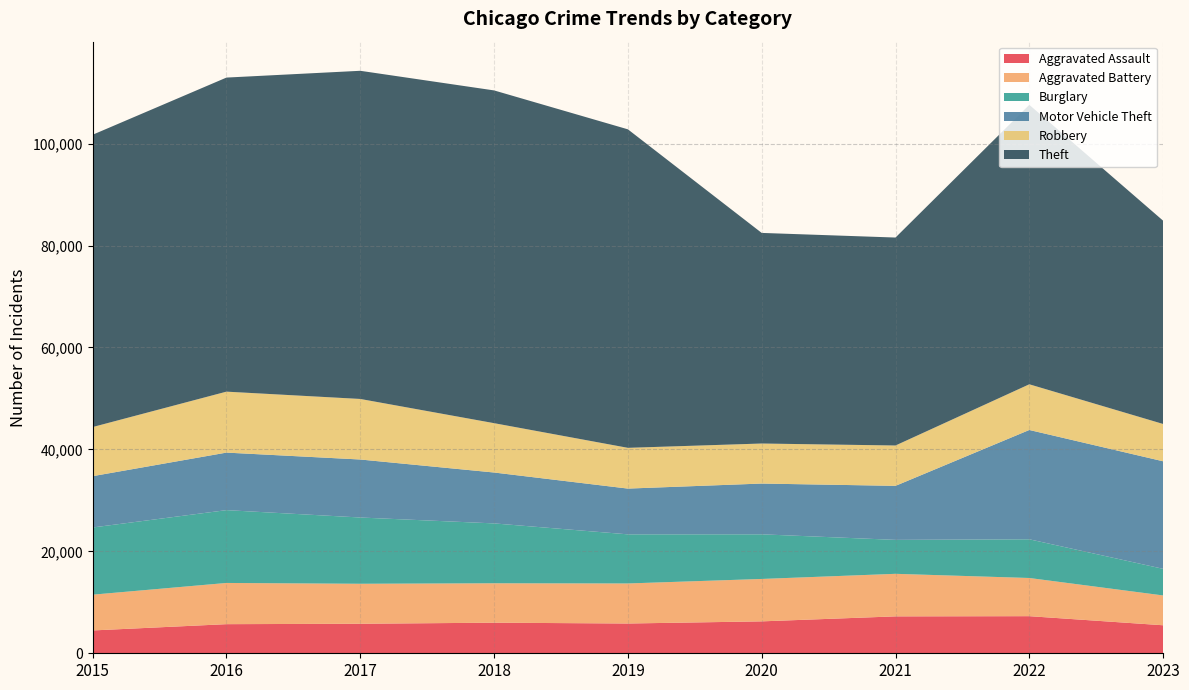

Reading left to right, list all the values displayed in this chart.

Aggravated Assault: 2015=4480	2016=5712	2017=5793	2018=6001	2019=5841	2020=6262	2021=7242	2022=7280	2023=5496
Aggravated Battery: 2015=7018	2016=8086	2017=7845	2018=7734	2019=7857	2020=8321	2021=8348	2022=7491	2023=5849
Burglary: 2015=13184	2016=14289	2017=13001	2018=11747	2019=9638	2020=8758	2021=6659	2022=7593	2023=5223
Motor Vehicle Theft: 2015=10068	2016=11286	2017=11380	2018=9985	2019=8977	2020=9959	2021=10601	2022=21449	2023=21102
Robbery: 2015=9638	2016=11960	2017=11880	2018=9681	2019=7995	2020=7855	2021=7918	2022=8964	2023=7319
Theft: 2015=57350	2016=61621	2017=64386	2018=65287	2019=62492	2020=41321	2021=40801	2022=54829	2023=39884